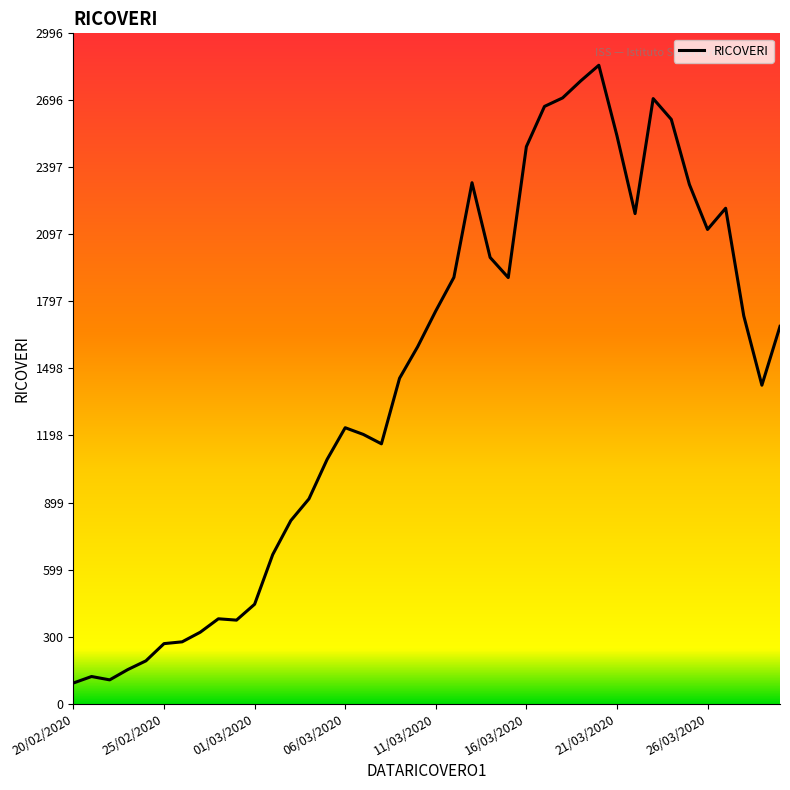

What is the greatest value displayed?

2853